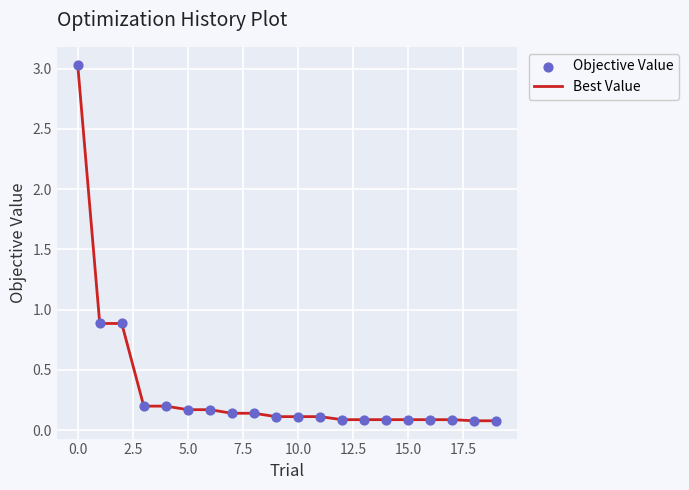

Does the chart have visible grid lines?

Yes